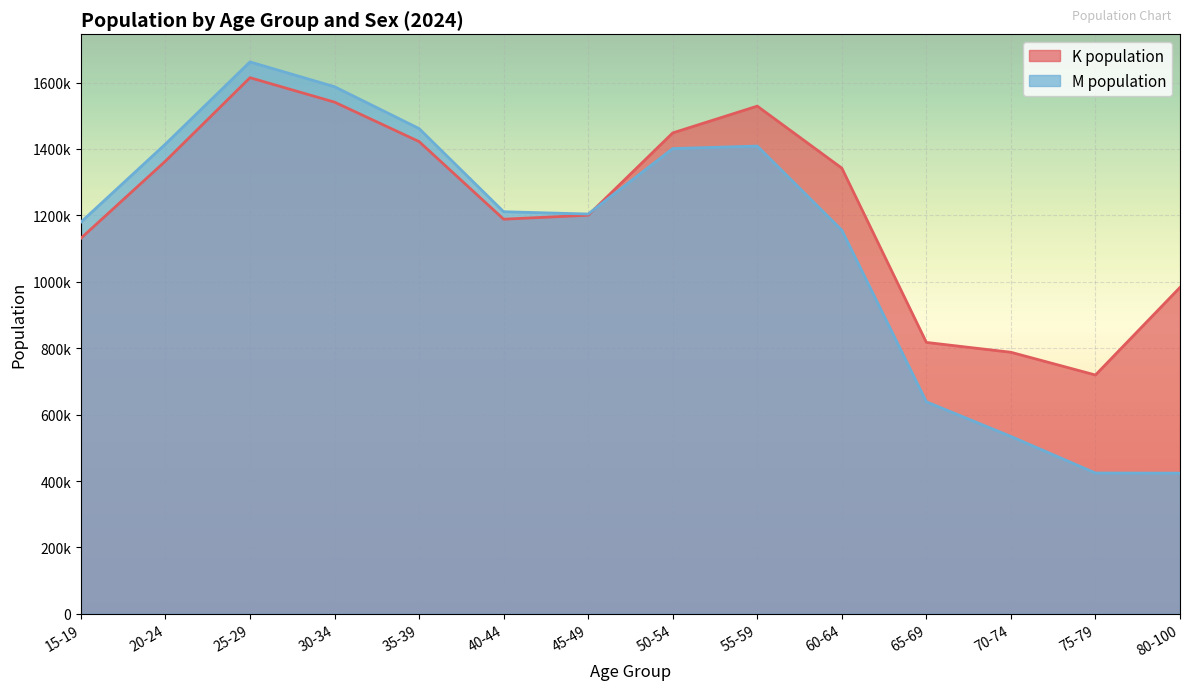

What is the difference between the second highest and second lowest values in the K population series?

753287.4